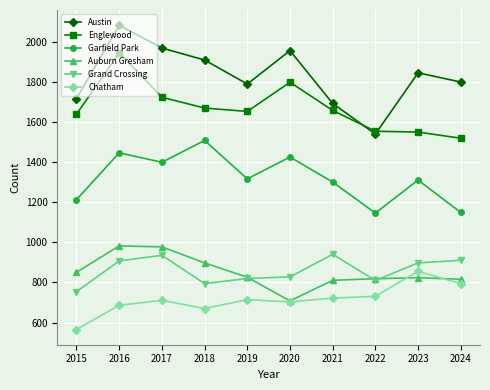

Which series changed the most between 2021 and 2024?

Garfield Park